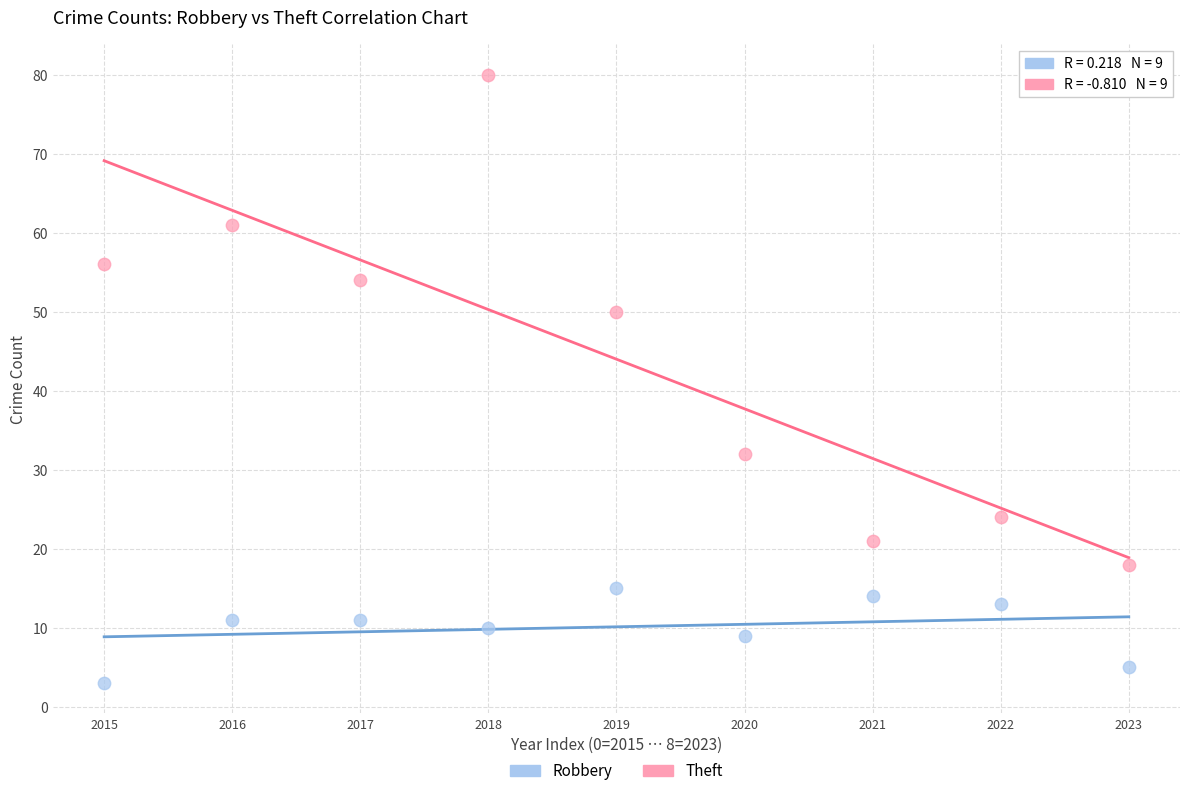

What are all the series names shown in the legend?

Robbery, Theft